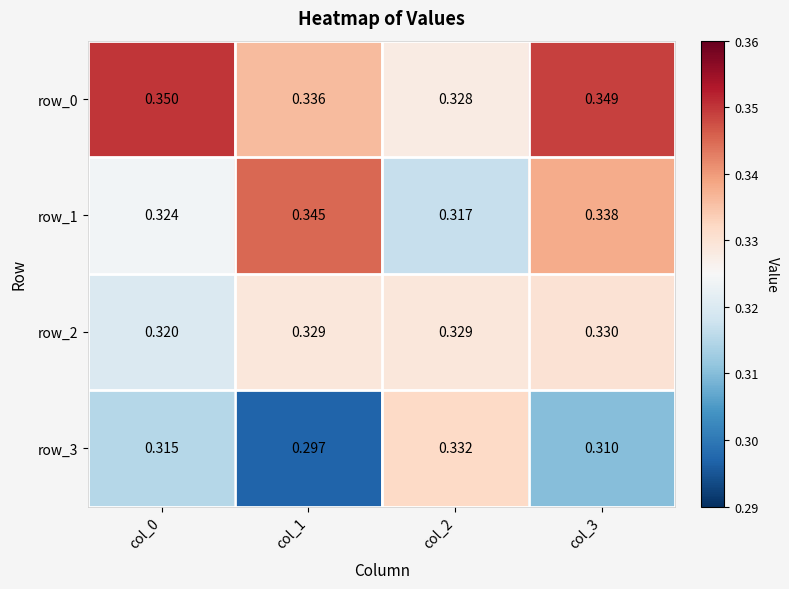

At which category is the sum across all series the highest?

col_3